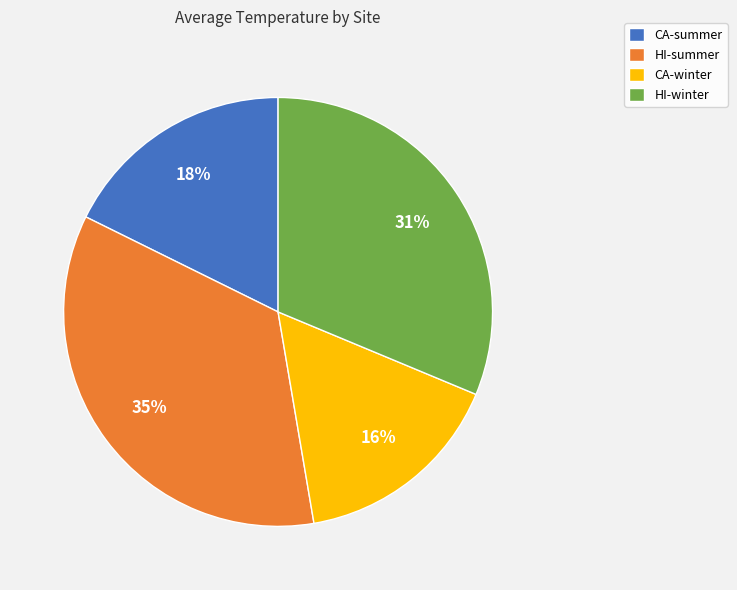

How many segments does this pie chart have?

4